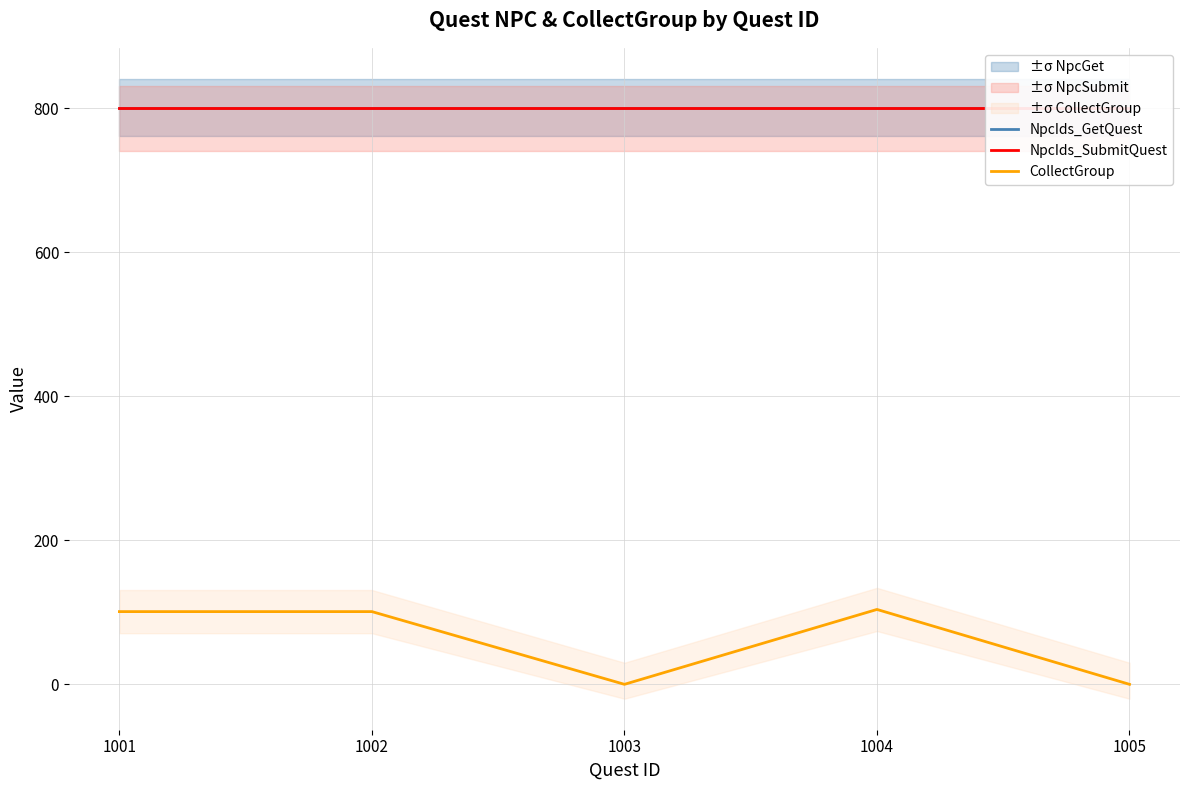

Is the value of CollectGroup at 1005 greater than the value of NpcIds_SubmitQuest at 1004?

No